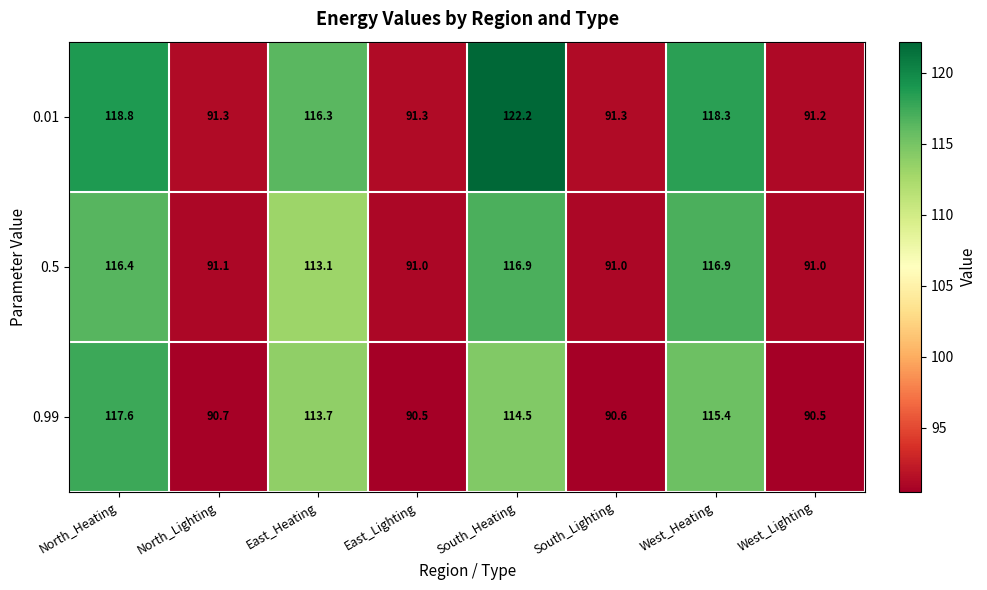

List the series in order of their overall mean, lowest first.

0.99, 0.5, 0.01